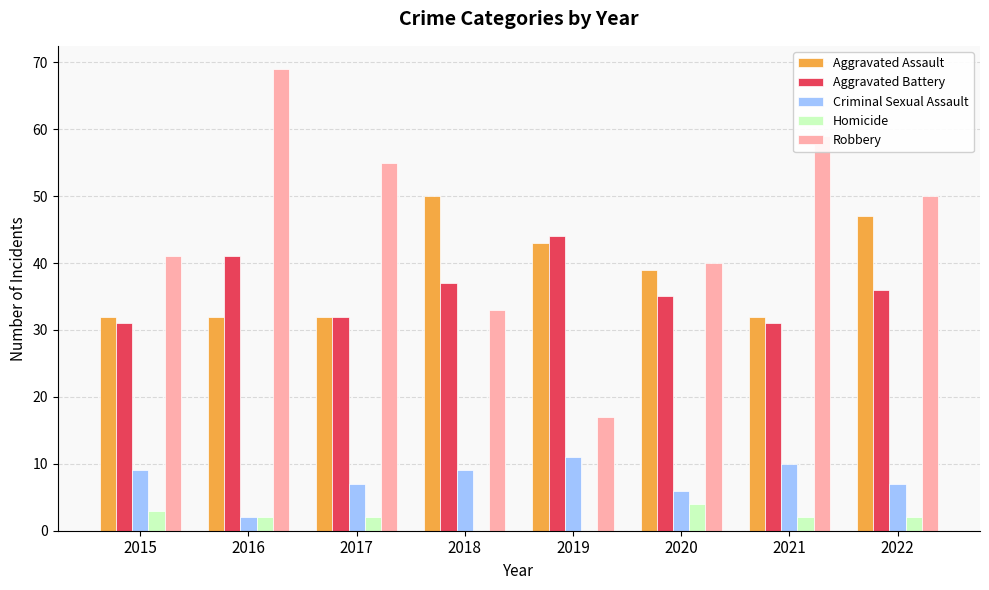

Reading left to right, what are all the values shown in this chart?

Aggravated Assault: 32	32	32	50	43	39	32	47
Aggravated Battery: 31	41	32	37	44	35	31	36
Criminal Sexual Assault: 9	2	7	9	11	6	10	7
Homicide: 3	2	2	0	0	4	2	2
Robbery: 41	69	55	33	17	40	59	50